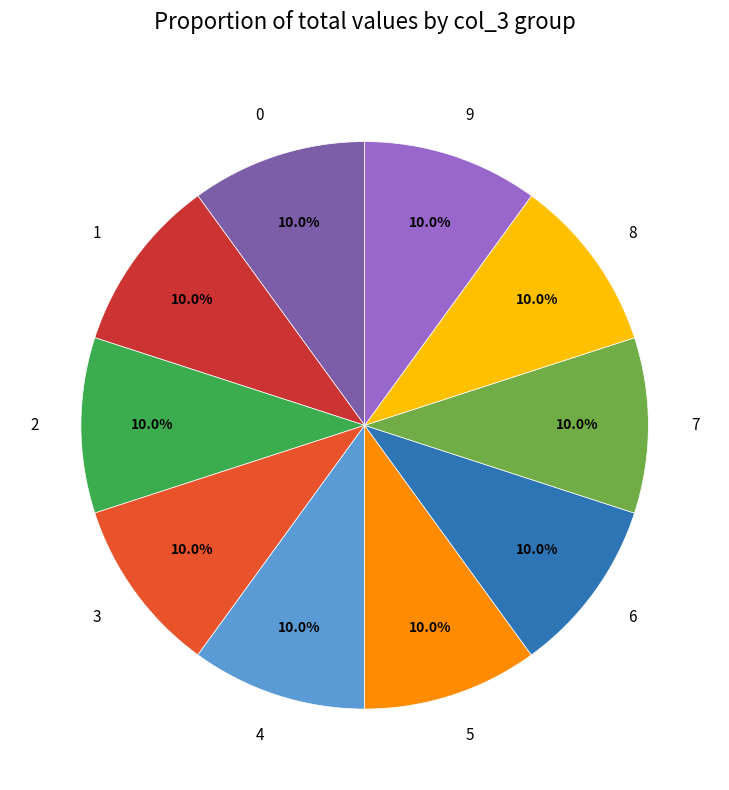

Is the sum of 2 and 6 greater than half?

No